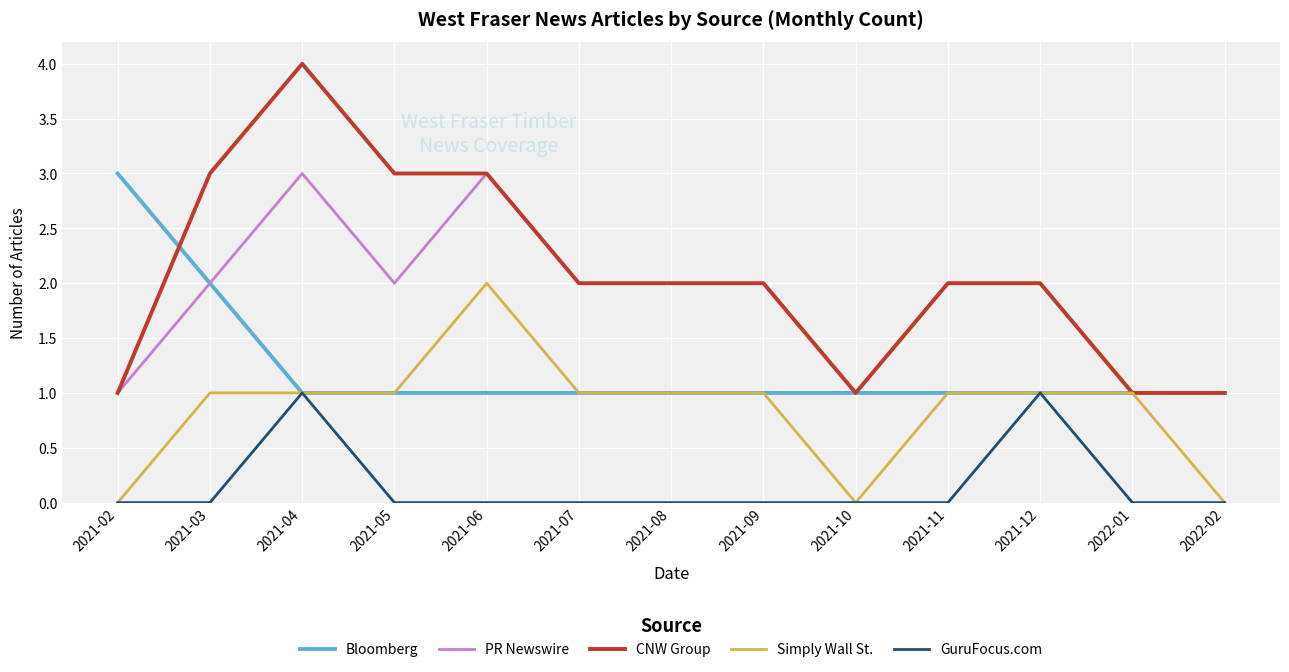

The CNW Group series shows 3 at 2021-06. True or false?

True